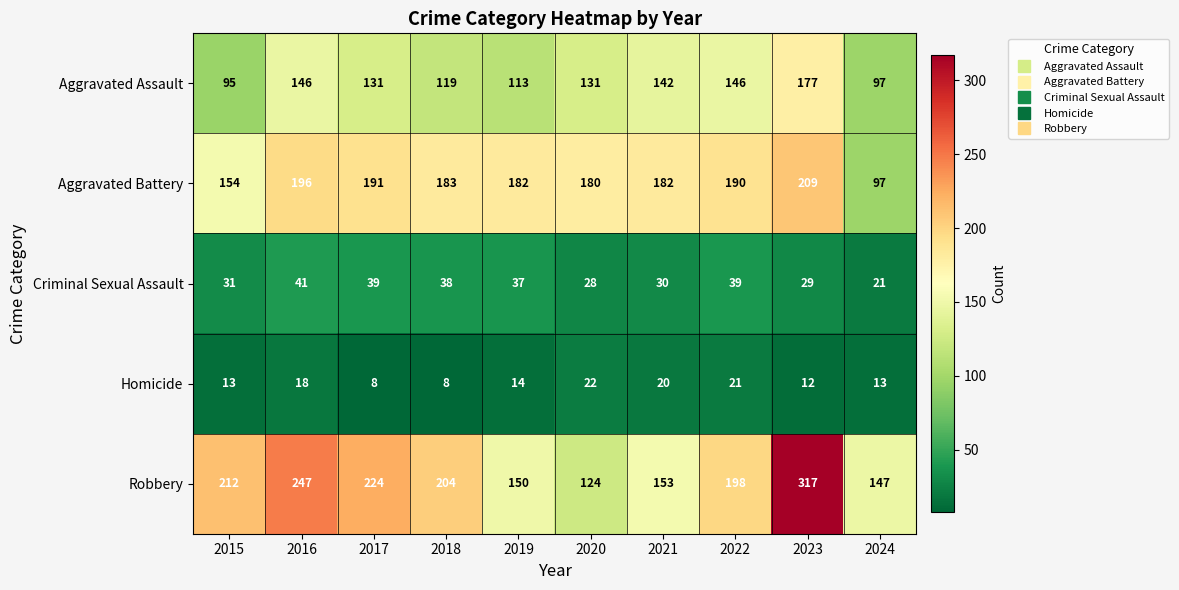

What is the smallest value displayed?

8